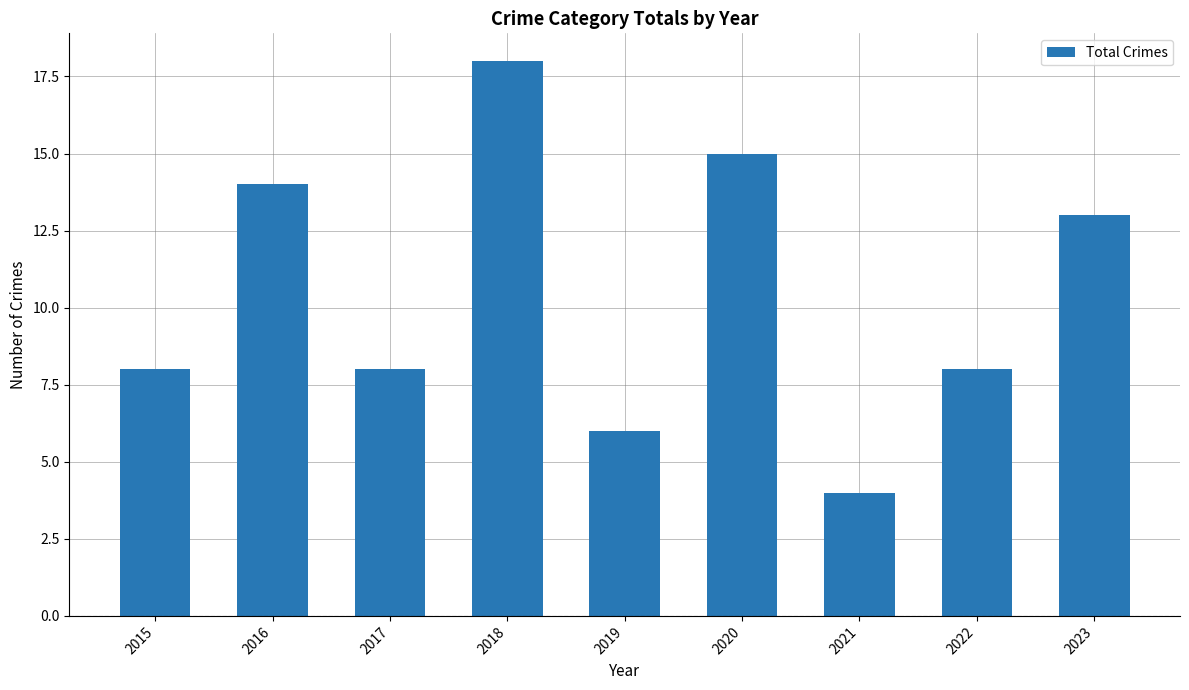

What is the change in value from 2017 to 2018?

+10